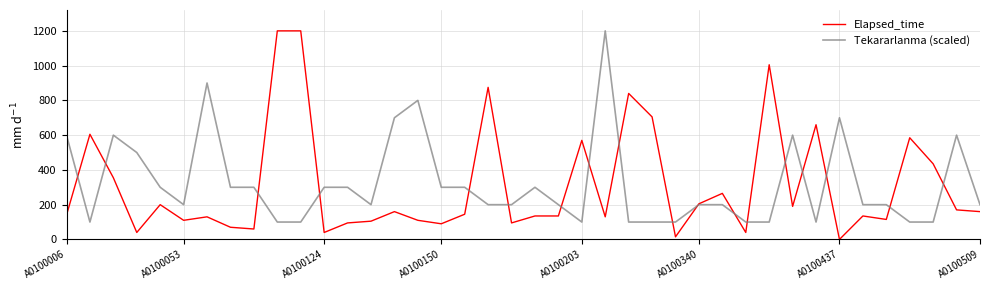

Which series has the widest spread of values?

Elapsed_time